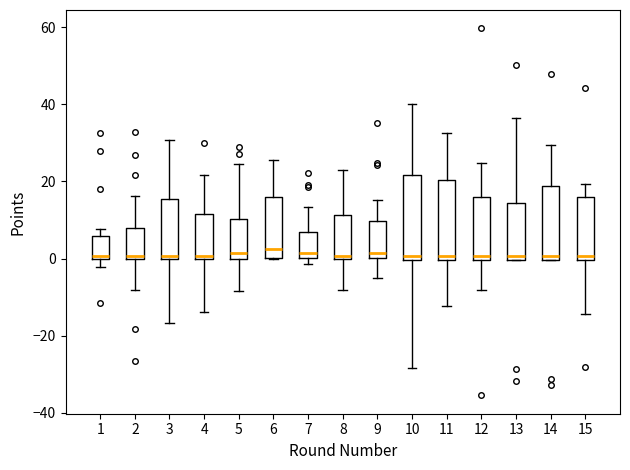

Reading left to right, transcribe this box plot: for each box, give where its median line is, the range the box spans, and where its two whiskers end, as read against the y-axis. The values are not printed on the chart, so give them approximately, as read against the axis.

1: median 0 (just above the box's lower edge), box 0 to 6, whiskers -2 to 8
2: median 0 (just above the box's lower edge), box 0 to 8, whiskers -8 to 16
3: median 0 (just above the box's lower edge), box 0 to 16, whiskers -16 to 30
4: median 0 (just above the box's lower edge), box 0 to 12, whiskers -14 to 22
5: median 2, box 0 to 10, whiskers -8 to 24
6: median 2, box 0 to 16, whiskers 0 to 26
7: median 2, box 0 to 6, whiskers -2 to 14
8: median 0 (just above the box's lower edge), box 0 to 12, whiskers -8 to 22
9: median 2, box 0 to 10, whiskers -4 to 16
10: median 0 (just above the box's lower edge), box 0 to 22, whiskers -28 to 40
11: median 0 (just above the box's lower edge), box 0 to 20, whiskers -12 to 32
12: median 0 (just above the box's lower edge), box 0 to 16, whiskers -8 to 24
13: median 0 (just above the box's lower edge), box 0 to 14, whiskers 0 to 36
14: median 0 (just above the box's lower edge), box 0 to 18, whiskers 0 to 30
15: median 0 (just above the box's lower edge), box 0 to 16, whiskers -14 to 20